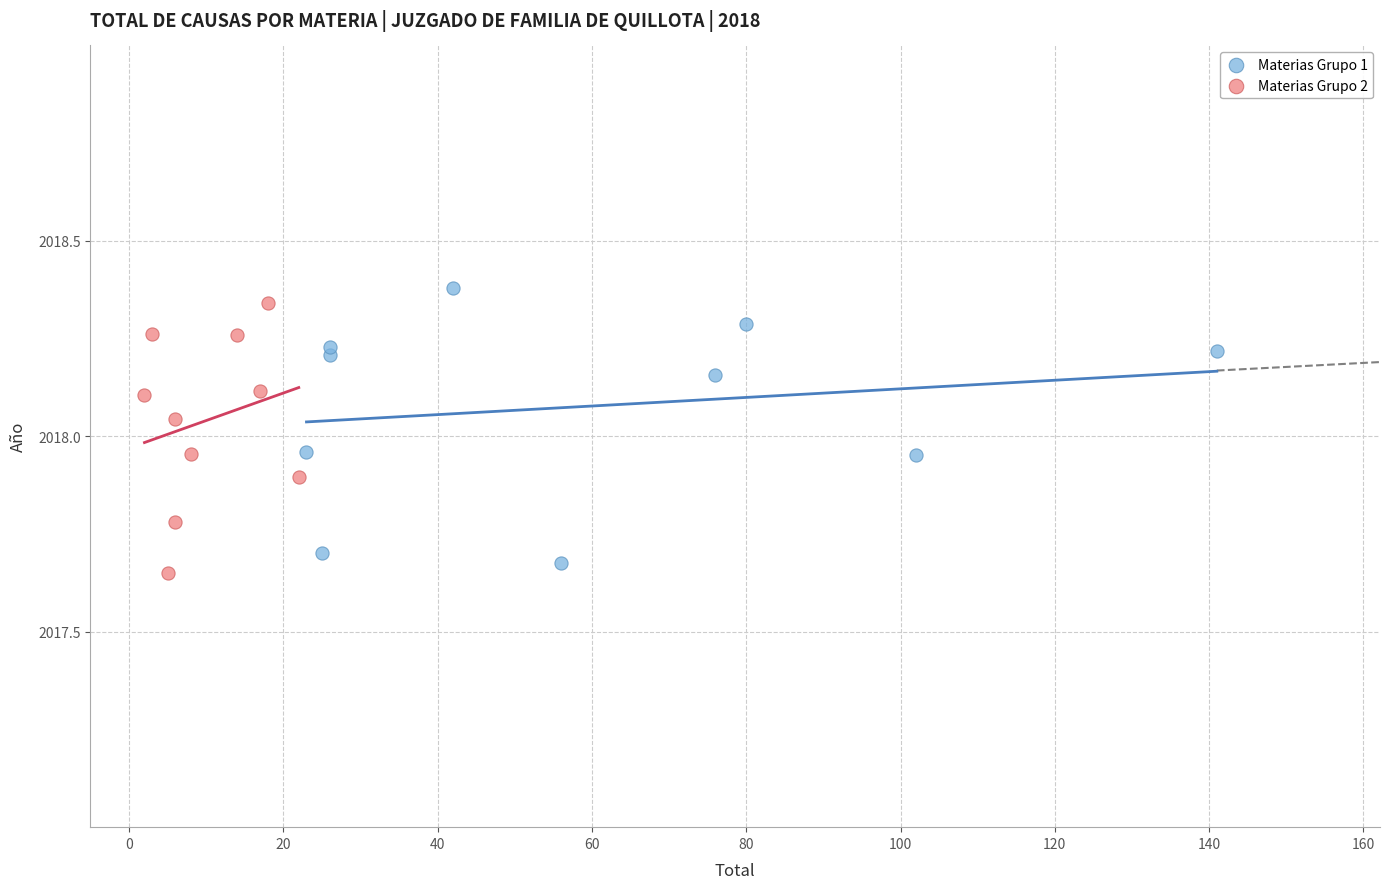

What are all the series names shown in the legend?

Materias Grupo 1, Materias Grupo 2